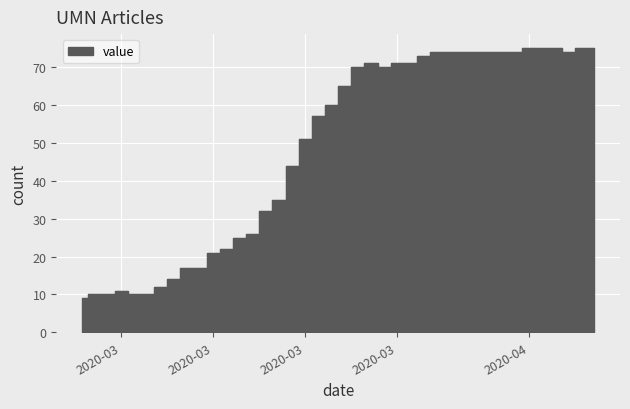

How many data points are above 65?

19